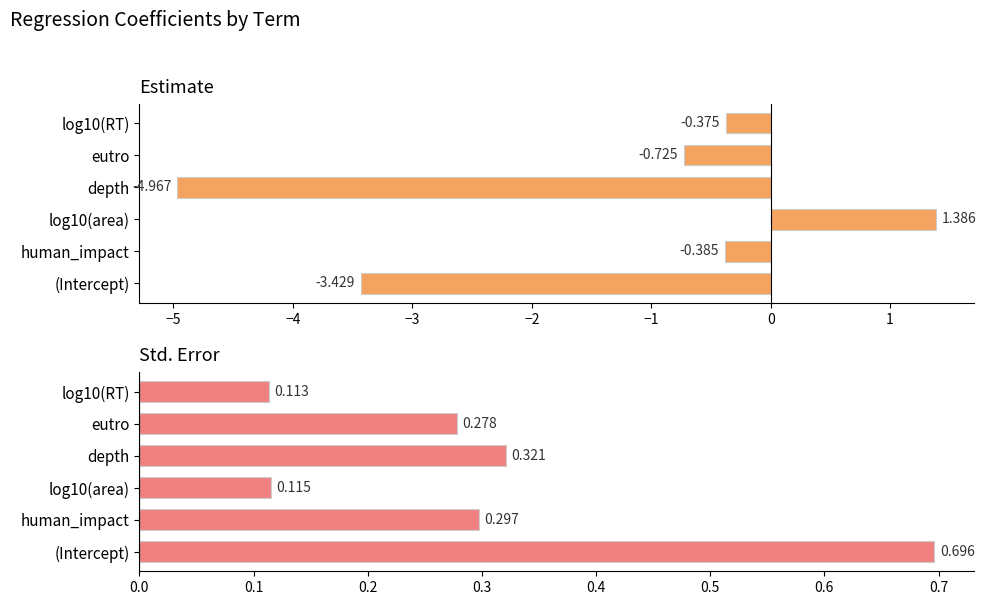

How many values in estimate are above zero?

1